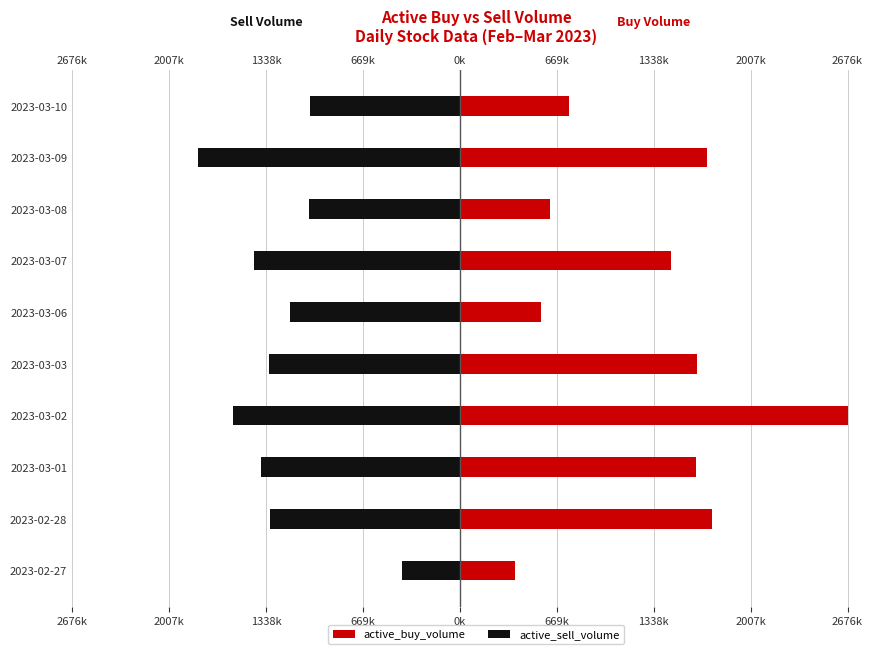

The active_buy_volume series shows 2908994 at 2023-03-09. True or false?

False